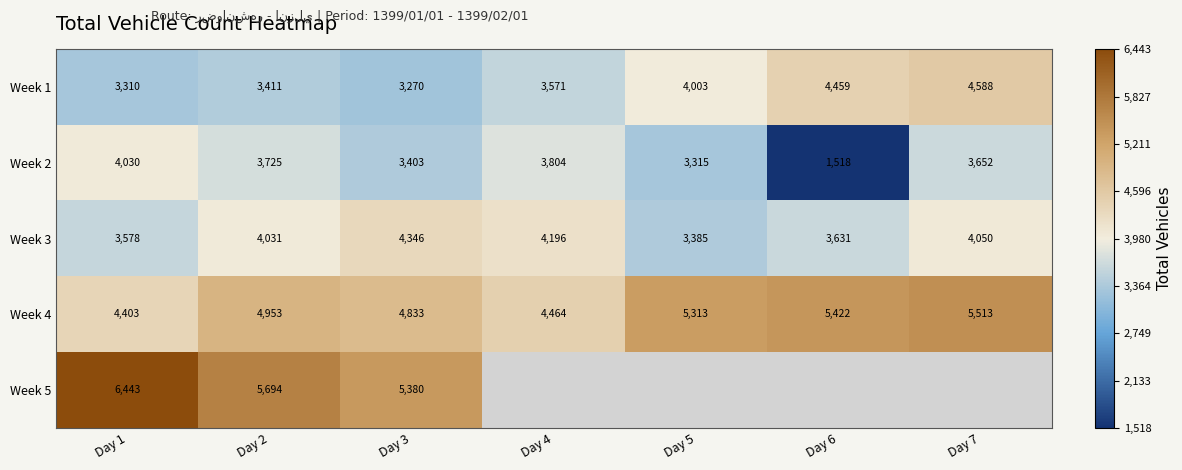

What is the difference between the Week 3 values at Day 2 and Day 4?

165